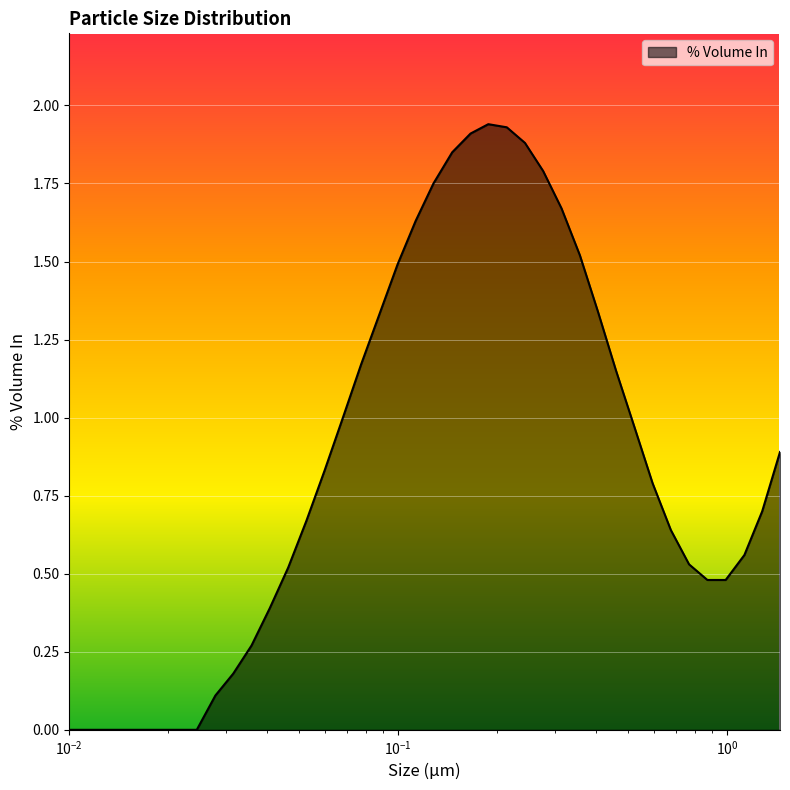

What is the label of the 2nd point from the left?

$\mathdefault{10^{-2}}$